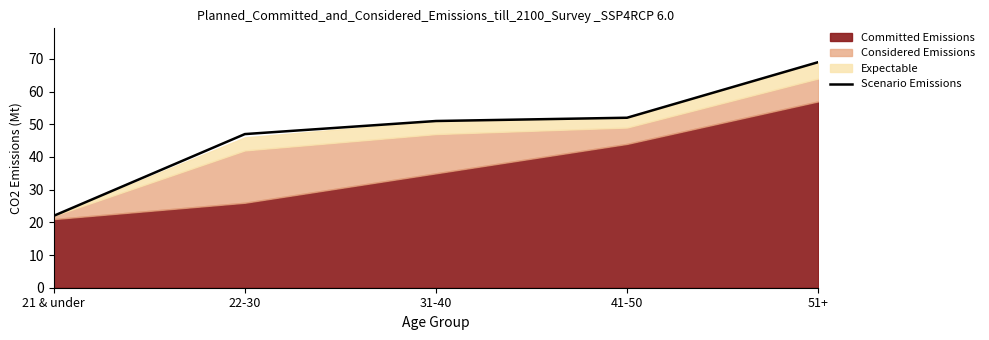

True or false: there are more than 2 points higher than both neighbors.

False